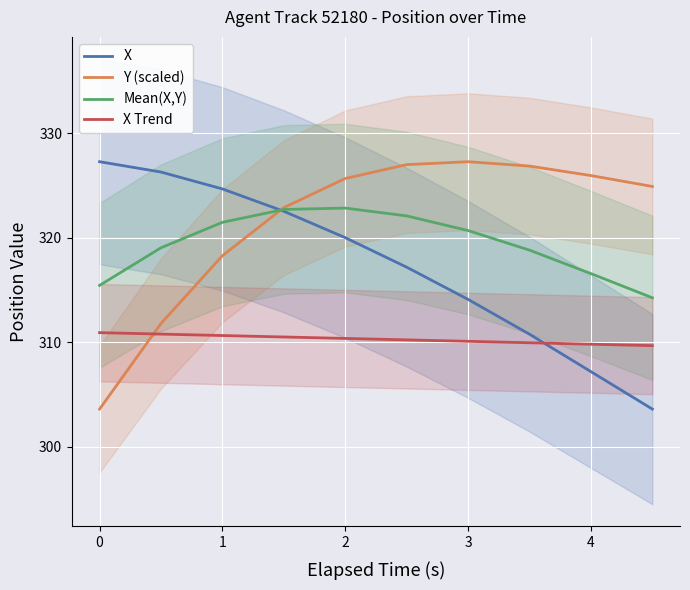

True or false: Mean(X,Y) and X cross at least once.

True